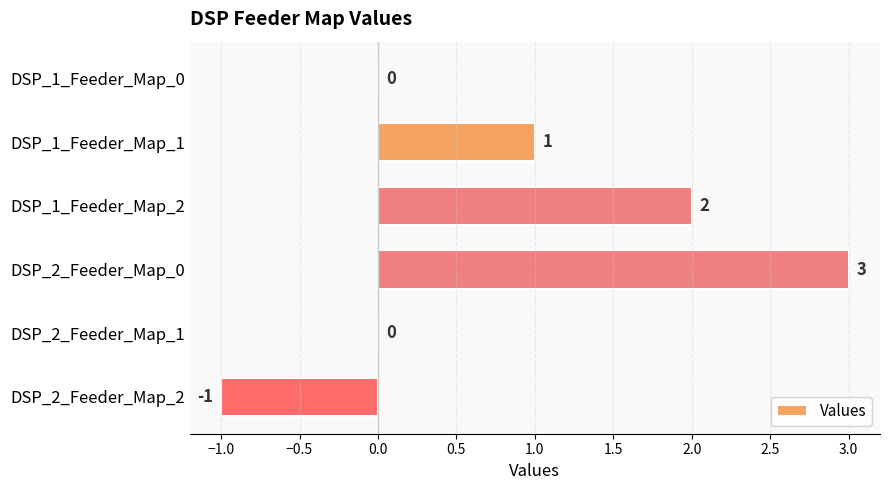

How many values are between 0 and 2?

4